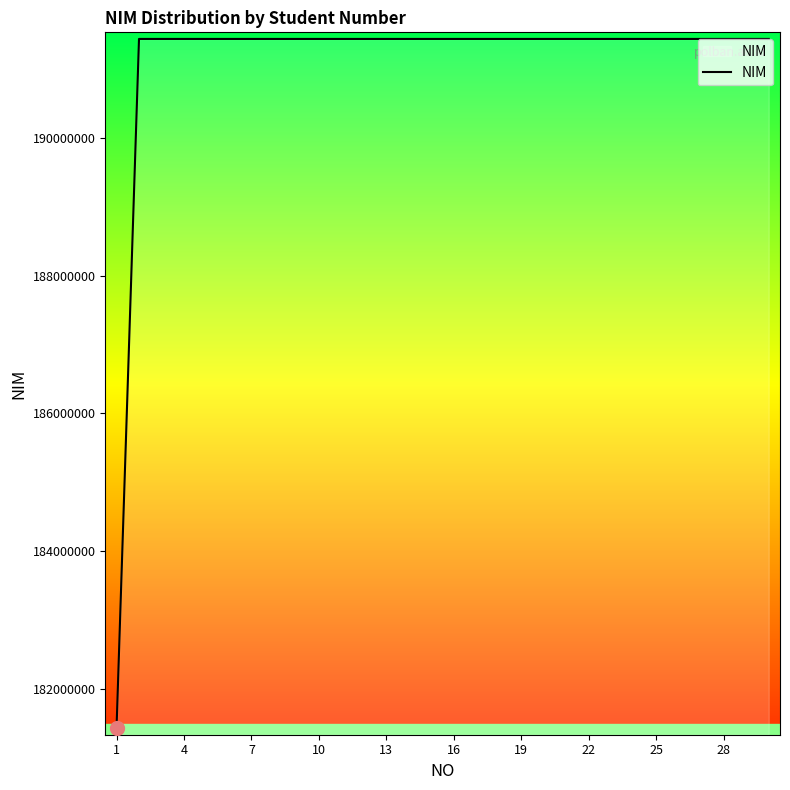

What is the smallest value displayed?

181431033